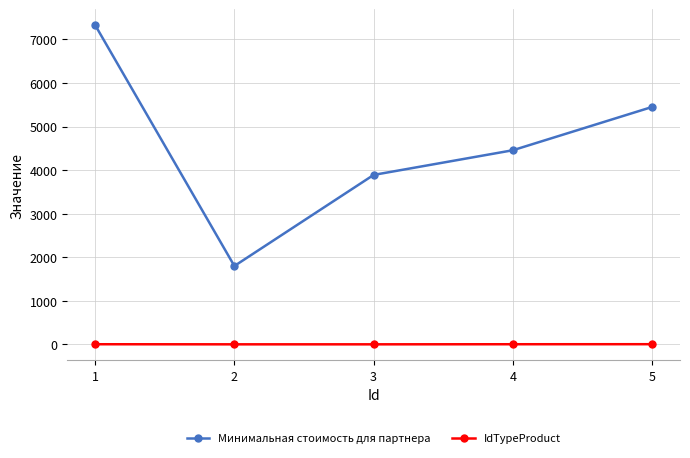

Does the chart display data point markers on the line(s)?

Yes